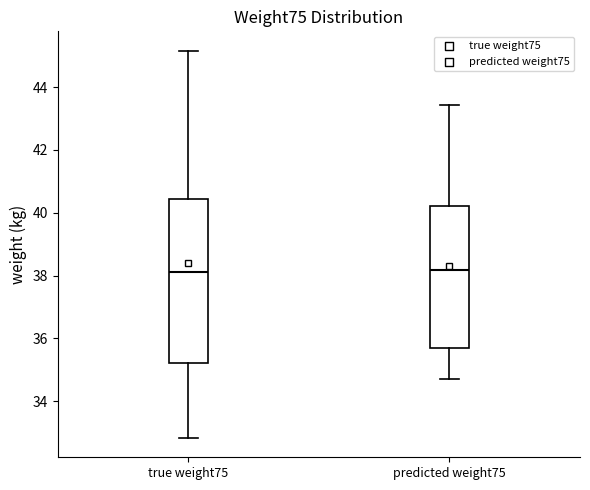

Reading left to right, read every box against the y-axis: the position of its median line, the range the box covers, and the ends of its whiskers. The values are not printed on the chart, so give them approximately, as read against the axis.

true weight75: median 38.2, box 35.2 to 40.4, whiskers 32.8 to 45.2
predicted weight75: median 38.2, box 35.6 to 40.2, whiskers 34.8 to 43.4